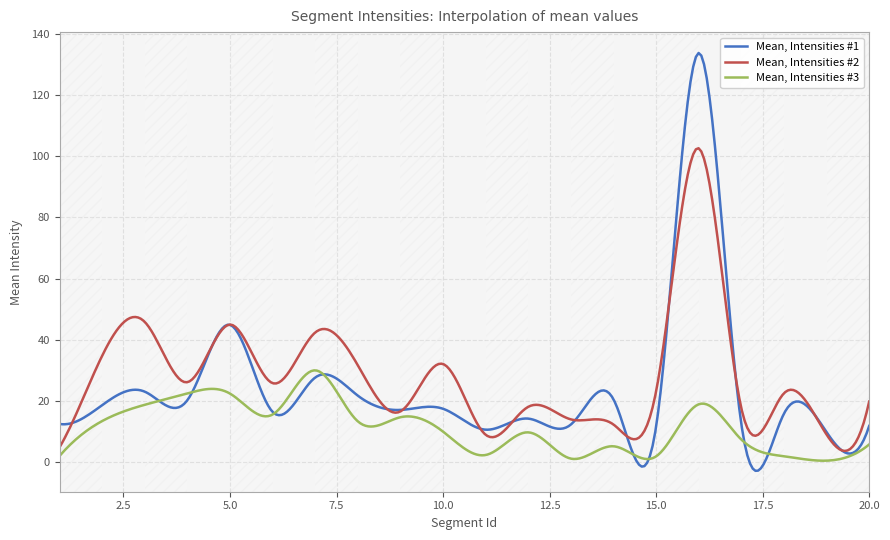

List the series in order of their peak value, lowest first.

Mean, Intensities #3, Mean, Intensities #2, Mean, Intensities #1